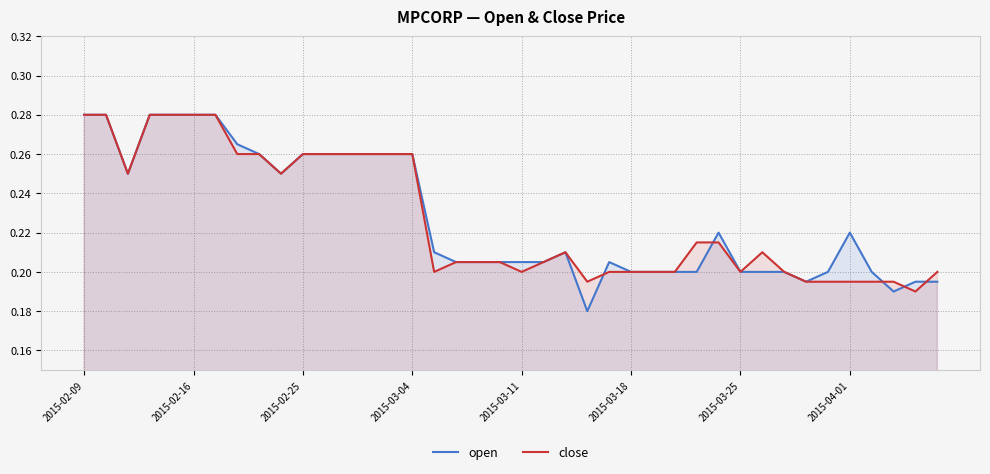

What position from the left is 12?

13